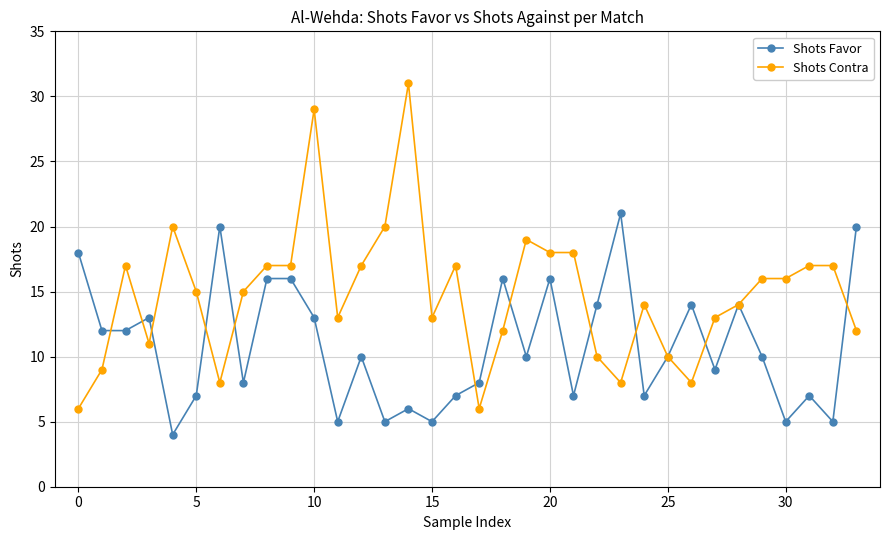

How many distinct data groups are displayed?

2